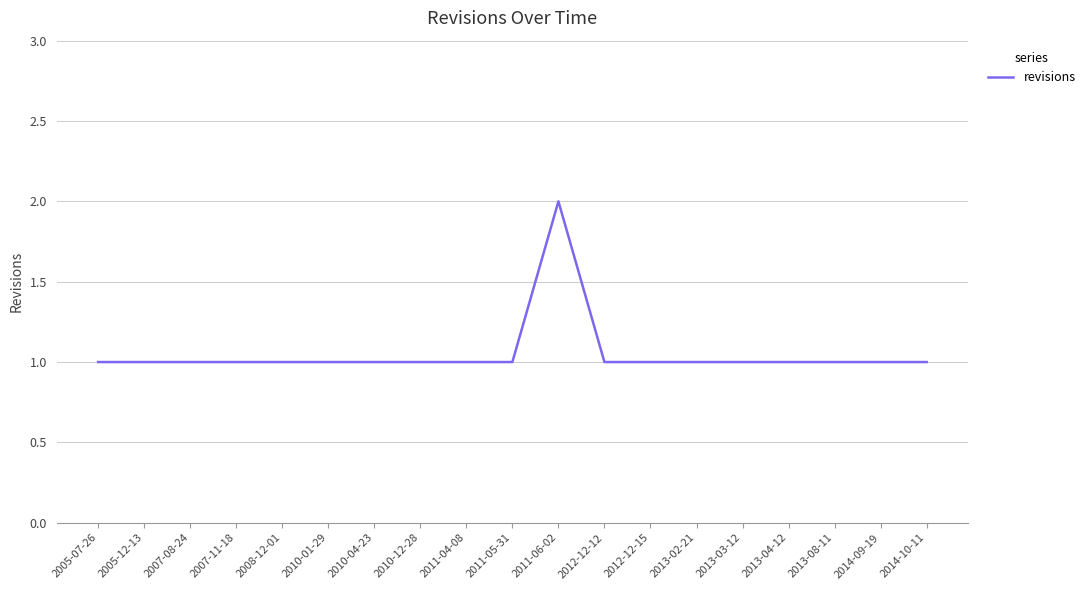

Does the chart display data point markers on the line(s)?

No